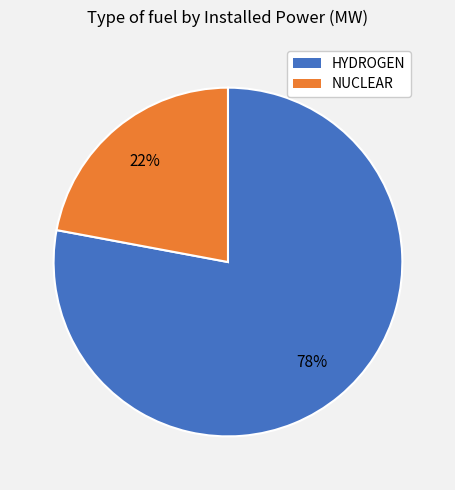

Does NUCLEAR account for over 50% of the chart?

No